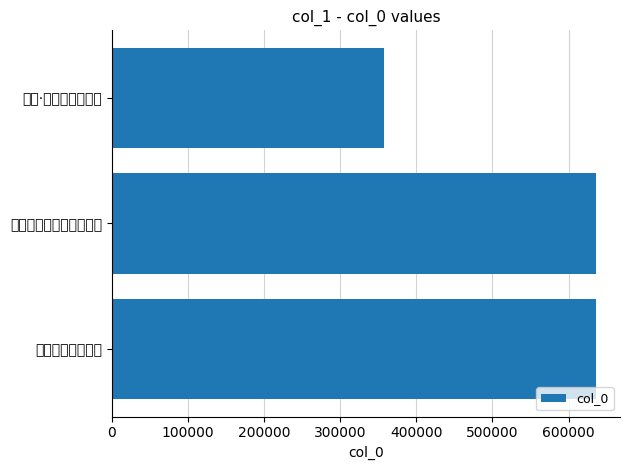

At which category does the chart reach its minimum across all series?

醒来·竹外风泠韵似钟